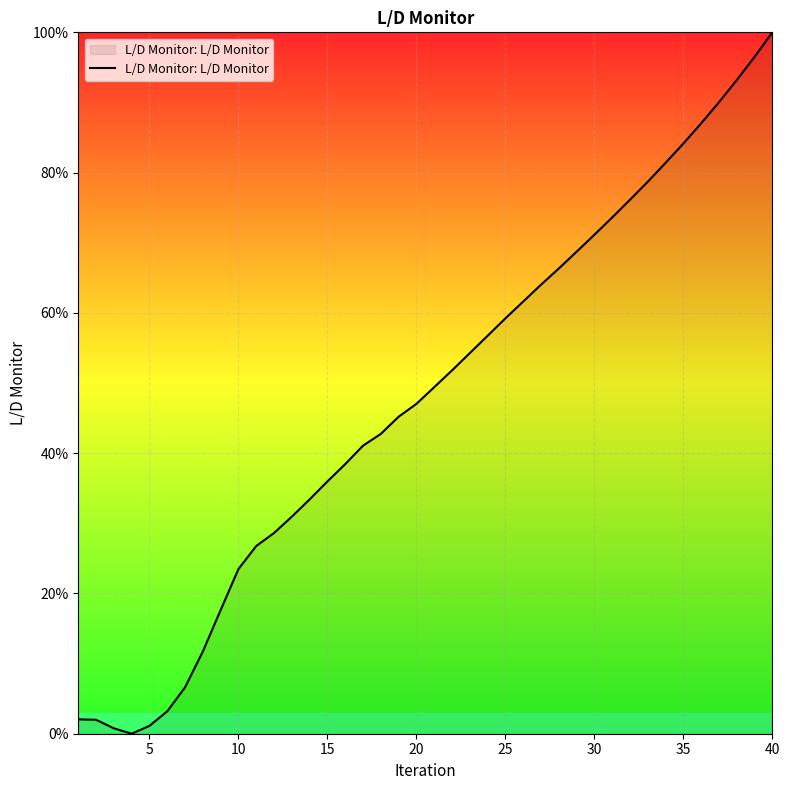

What is the sum of all values?

1902.7